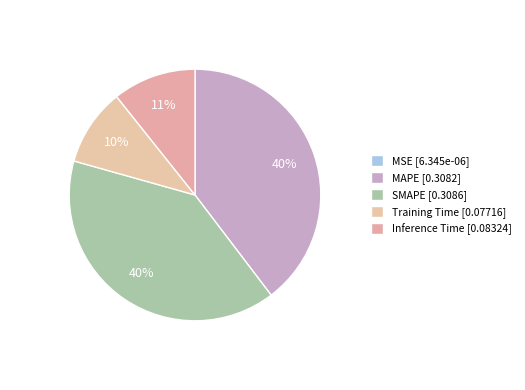

What percentage is the SMAPE slice, to the nearest percent?

40%